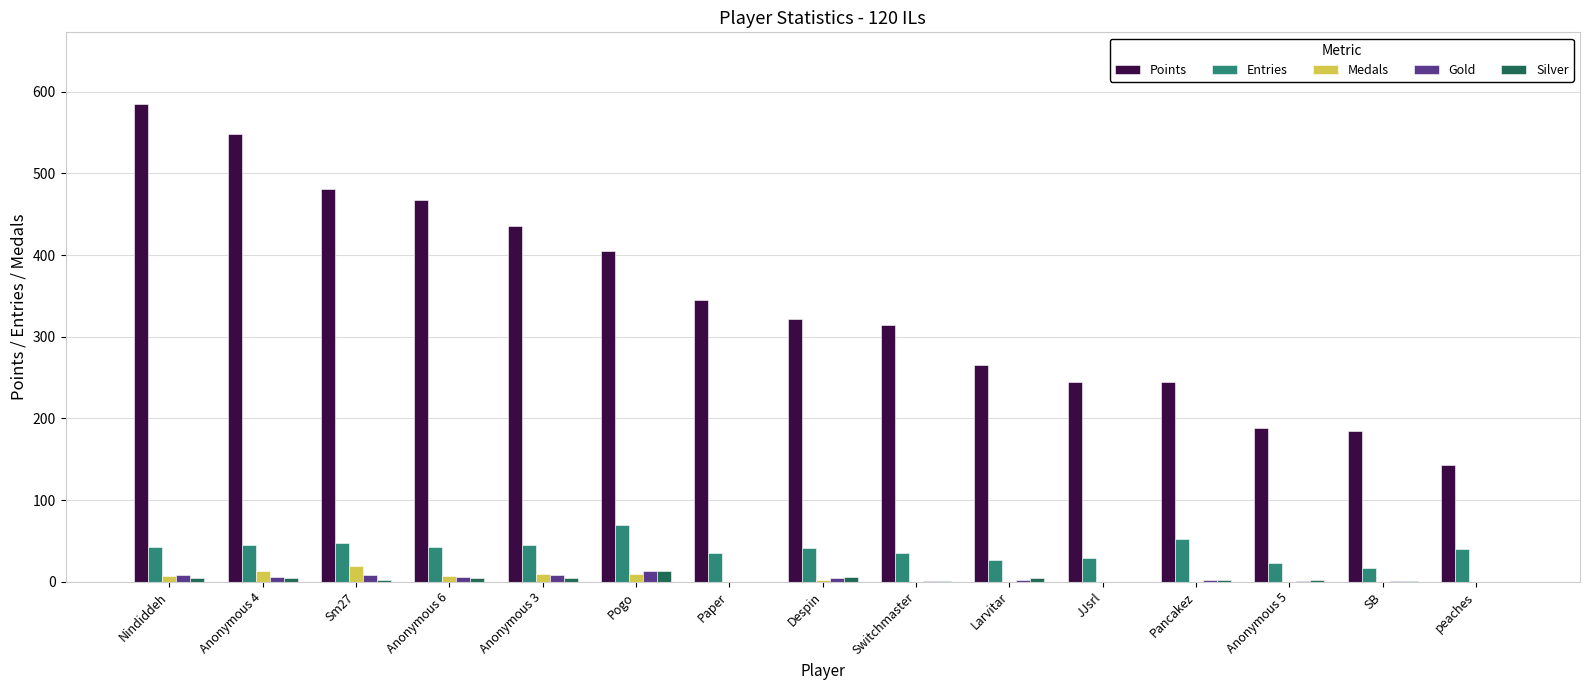

What is the sum of all Points values?

5173